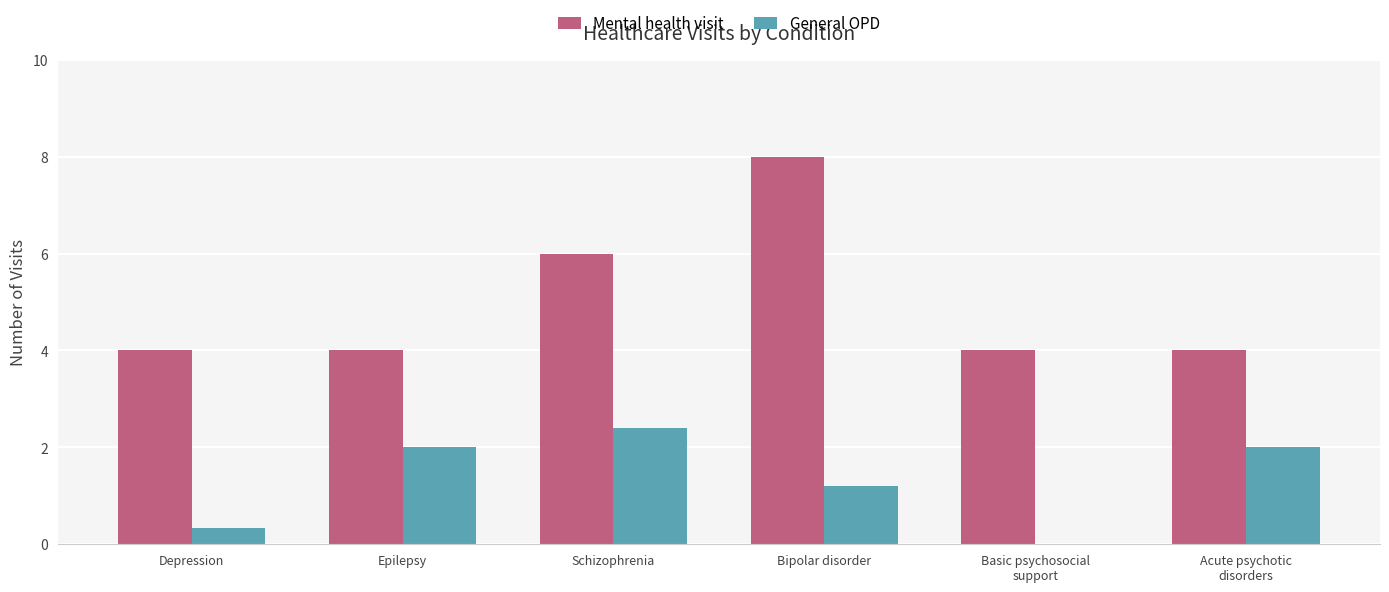

What is the maximum value for General OPD?

2.4